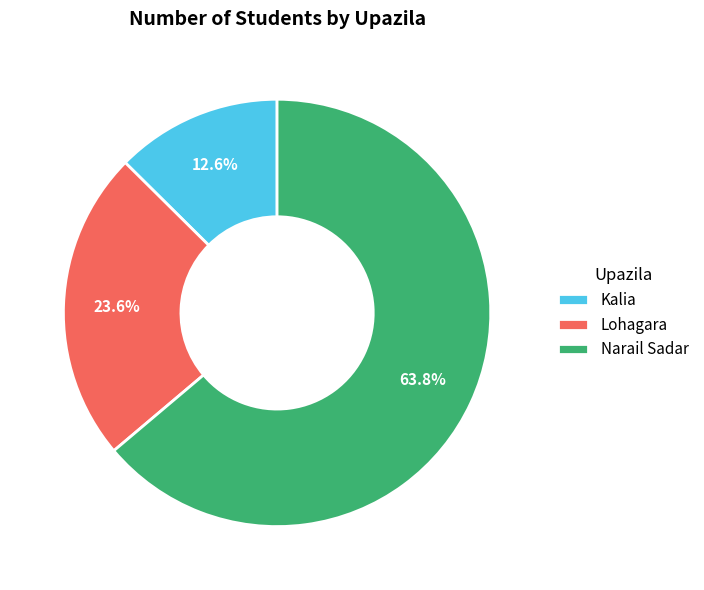

Is it true that Narail Sadar is 78% of the pie?

False